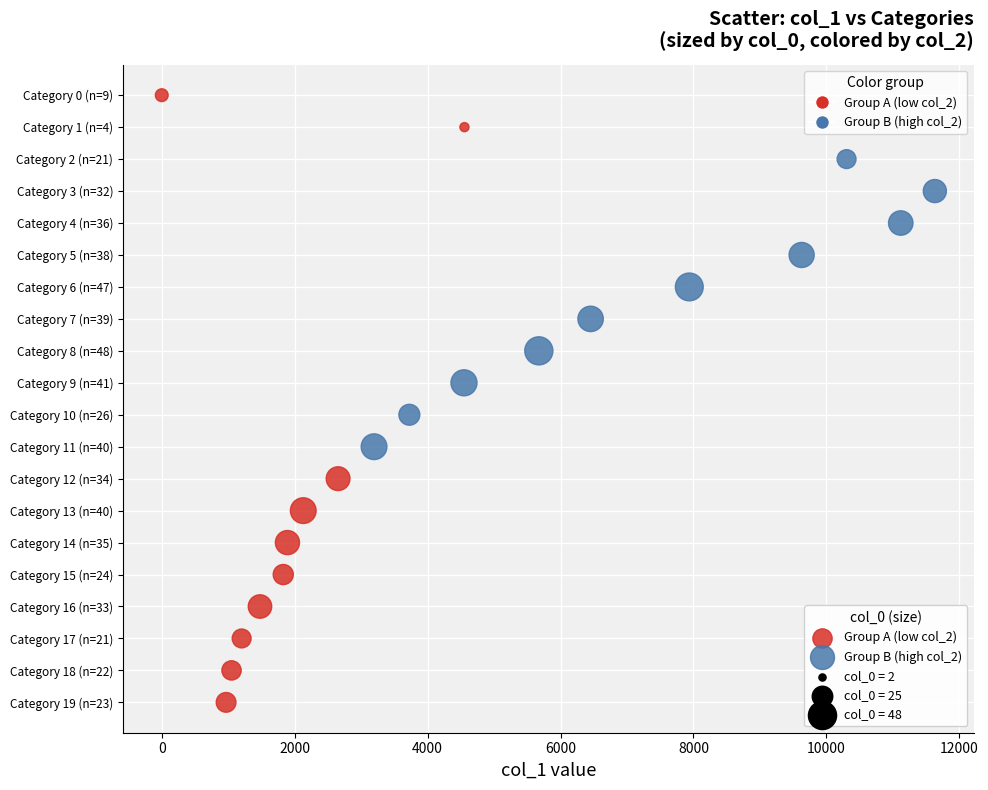

Which series contains the lowest Y value?

Group A (low col_2)